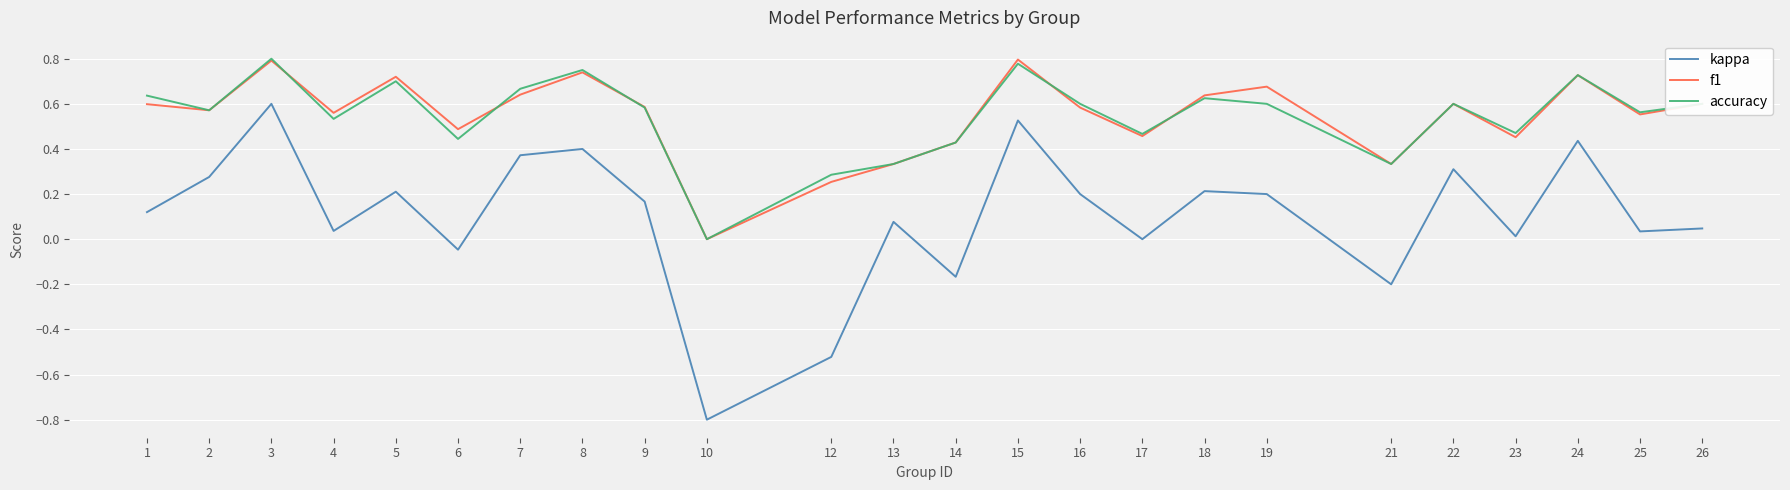

Between 2 and 7, which series saw the biggest shift?

kappa